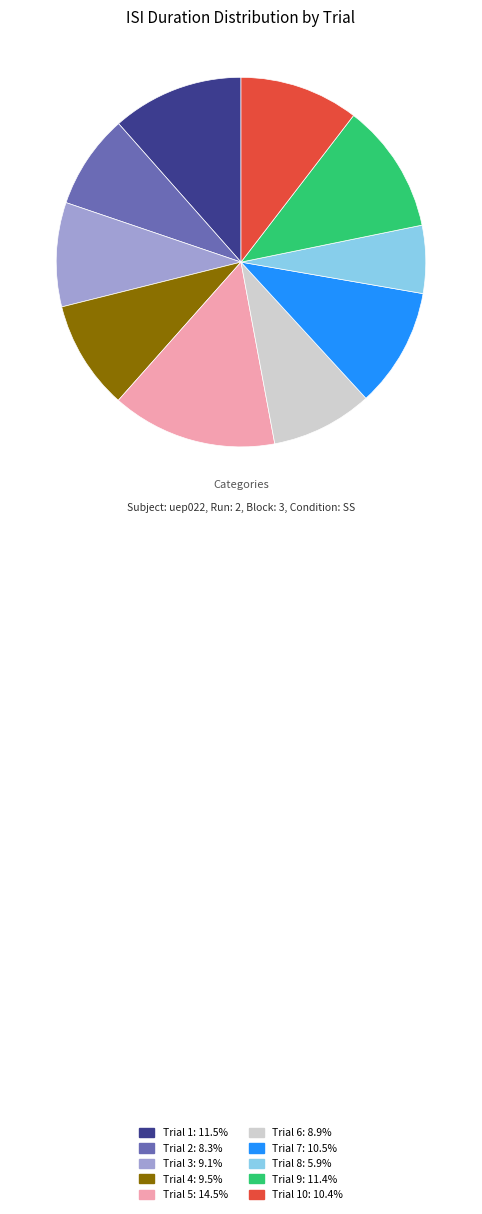

Is there a majority slice in this chart?

No